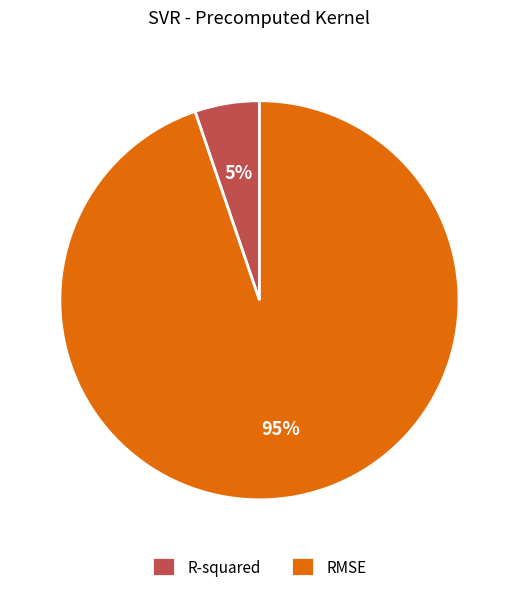

Combined, do RMSE and R-squared account for over 50%?

Yes